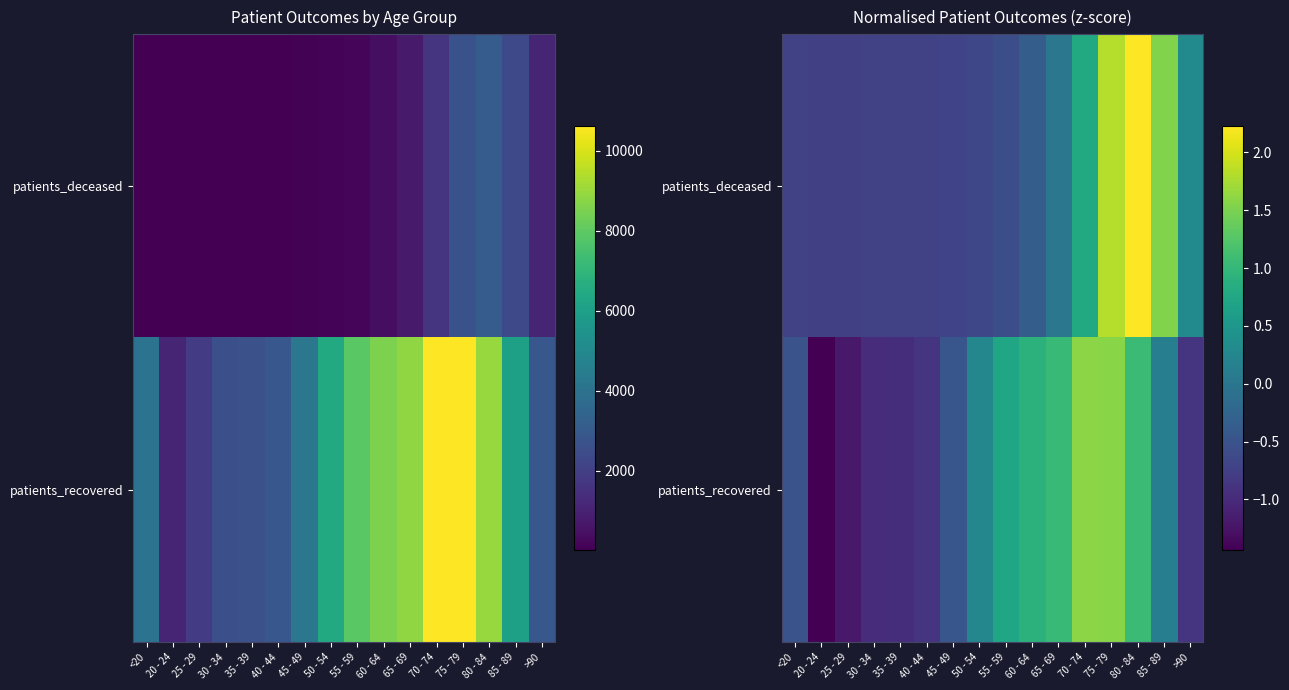

What is the difference between the highest and lowest values at <20?

0.2